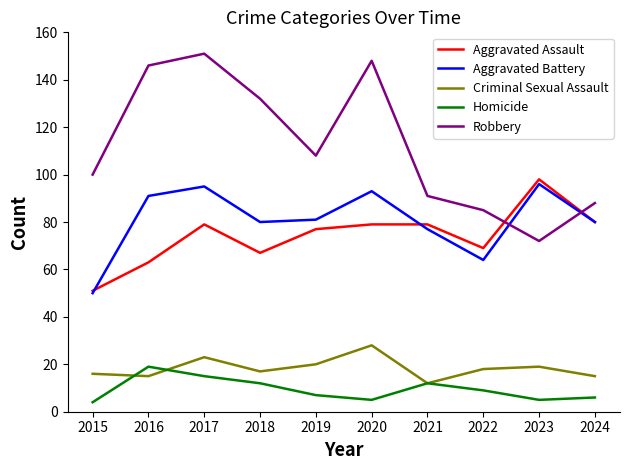

What is the sum of all Robbery values?

1121